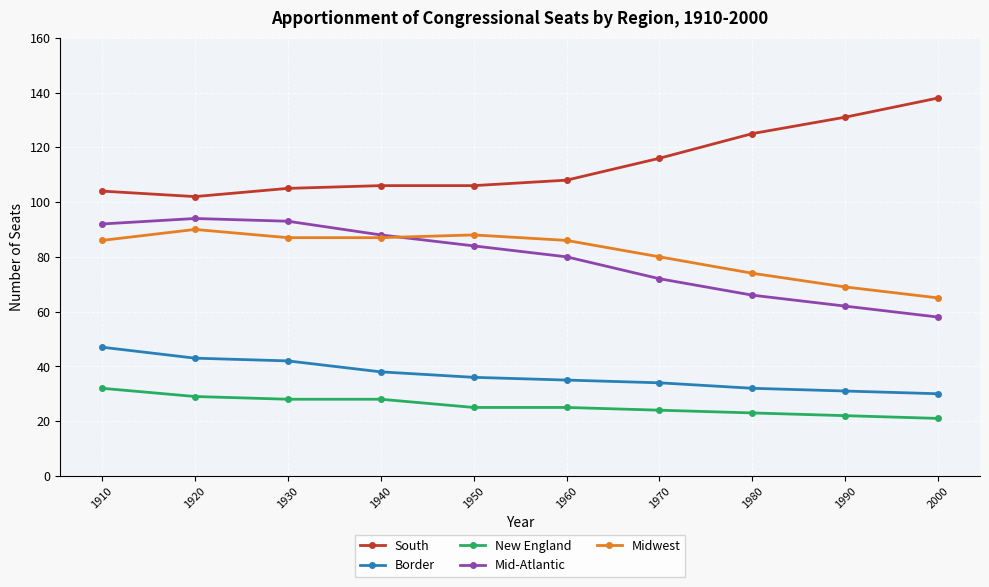

True or false: New England and Mid-Atlantic cross at least once.

False